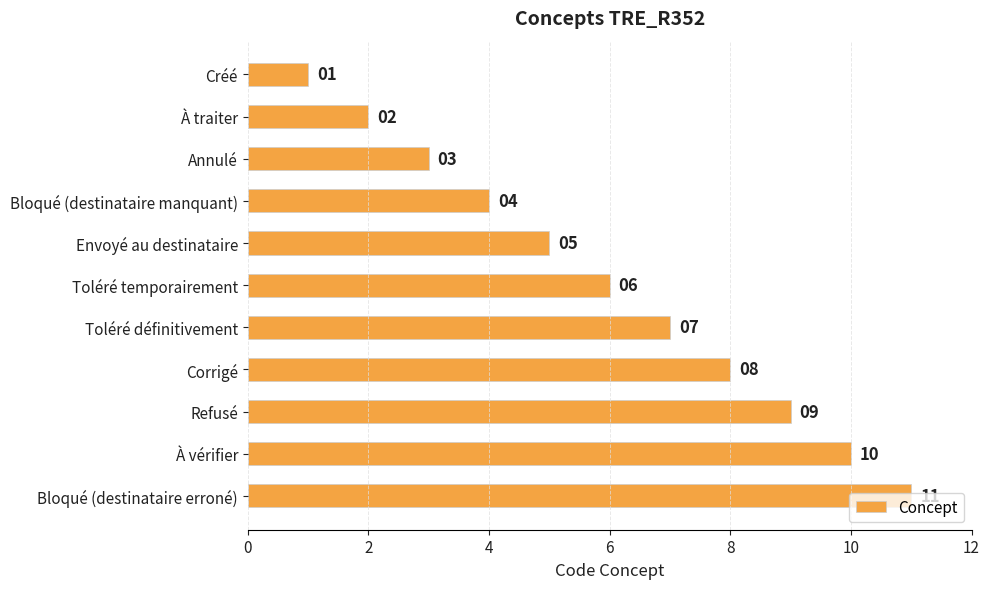

Is it true that the value at Annulé is 3?

True